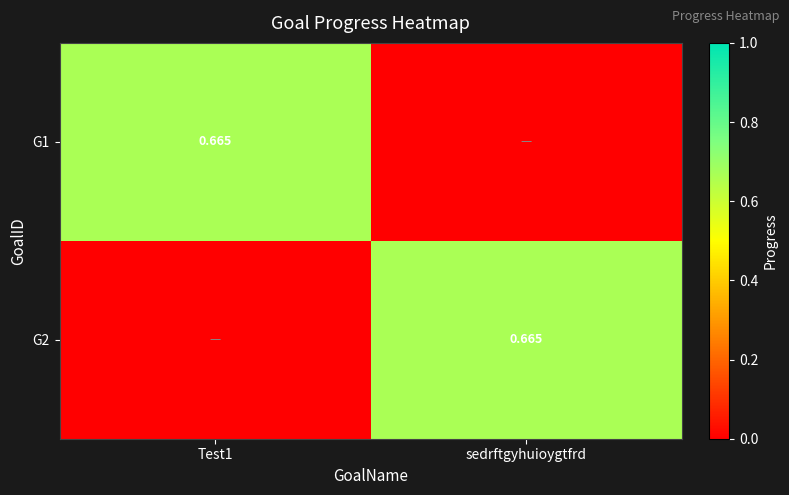

True or false: G1 has a value of 0.7 at Test1.

True